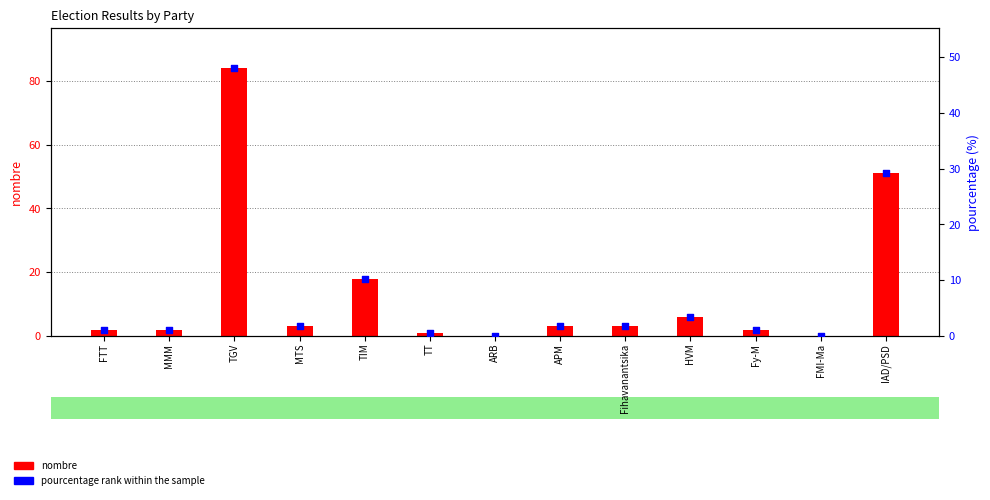

Is the value of nombre at APM greater than the value of pourcentage rank within the sample at APM?

Yes